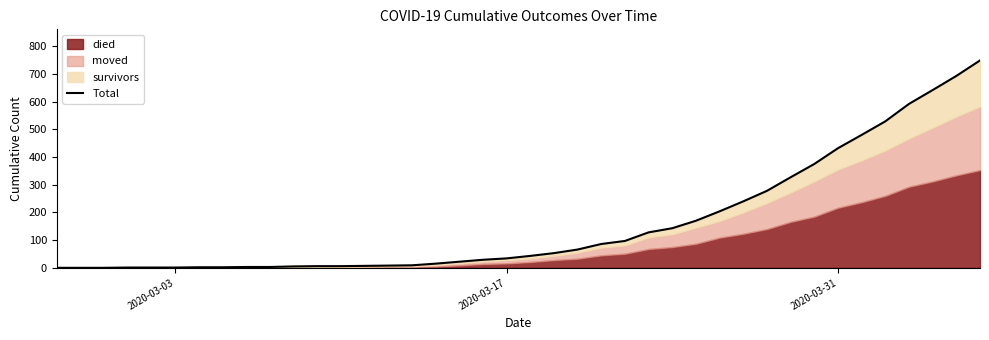

Reading left to right, extract all data points from this chart.

0	0	0	1	1	1	2	2	3	3	5	6	6	7	8	9	15	22	29	34	43	53	66	86	97	128	143	170	204	240	278	327	375	432	480	529	592	642	693	749